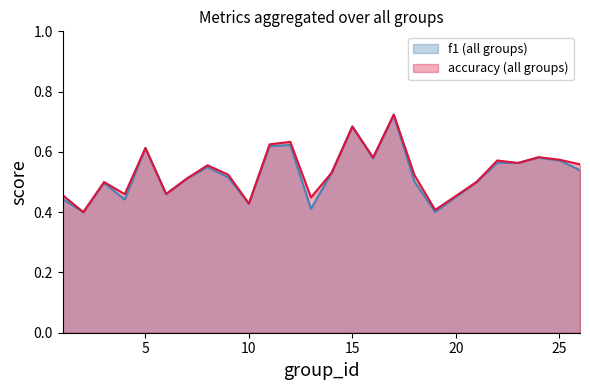

What are all the series names shown in the legend?

f1 (all groups), accuracy (all groups)